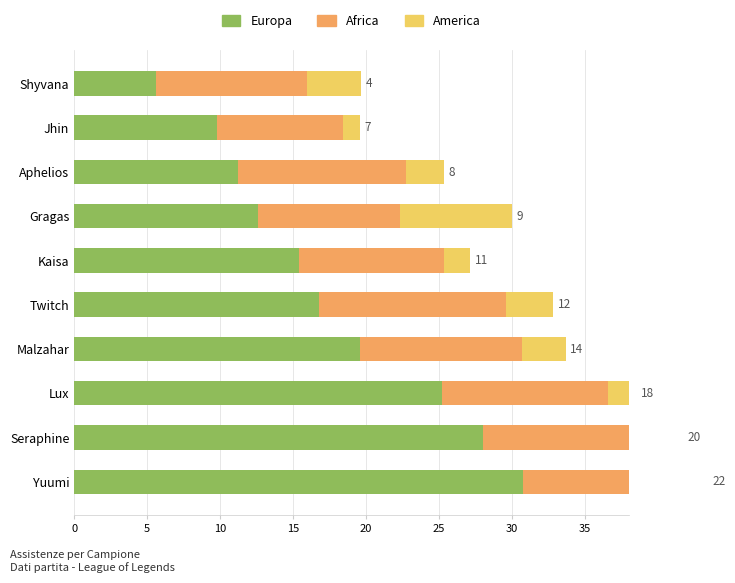

What is the average value of the America series?

3.0